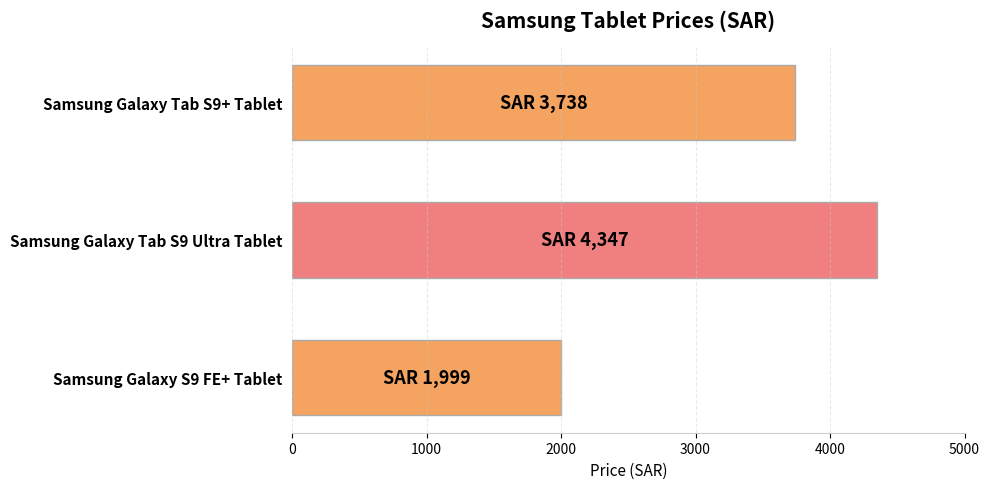

Between Samsung Galaxy Tab S9 Ultra Tablet and Samsung Galaxy Tab S9+ Tablet, which is larger?

Samsung Galaxy Tab S9 Ultra Tablet